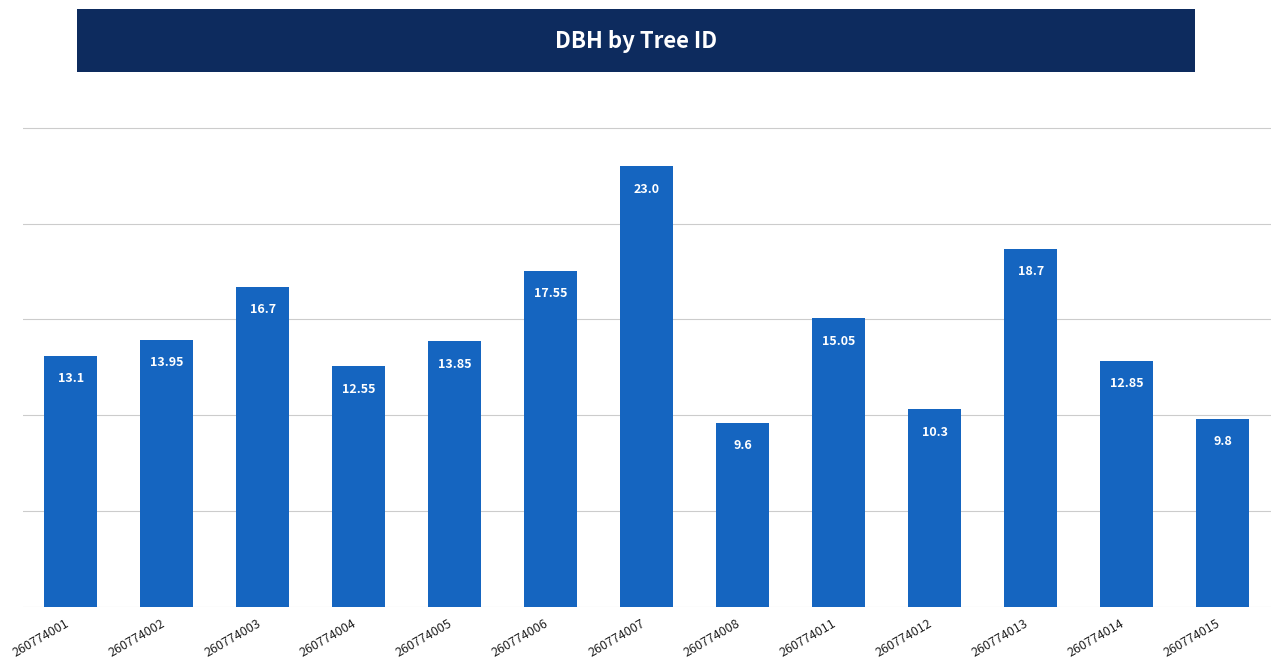

Count the number of values greater than 13.

8